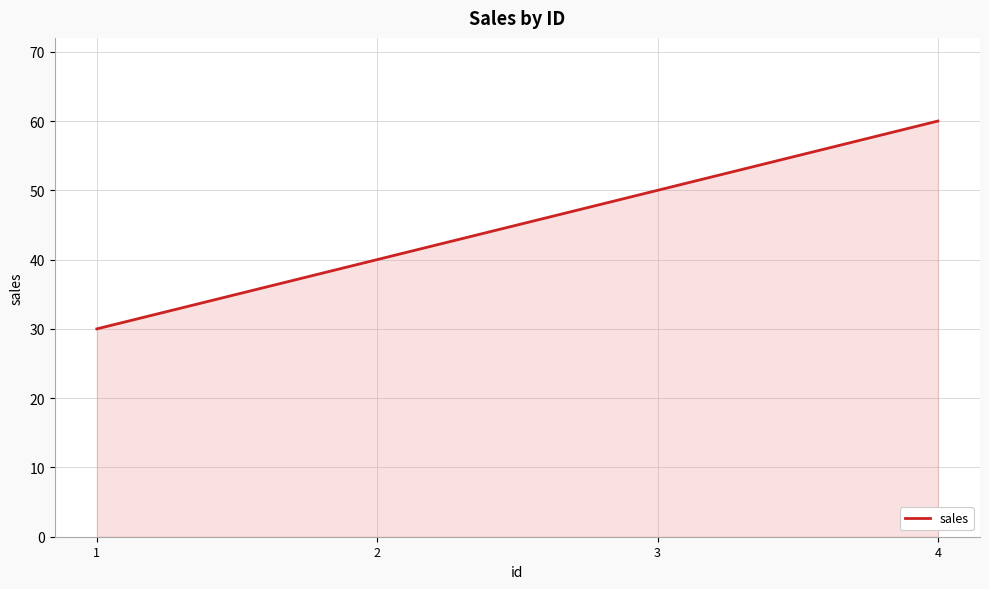

Reading left to right, list all the values displayed in this chart.

1=30	2=40	3=50	4=60